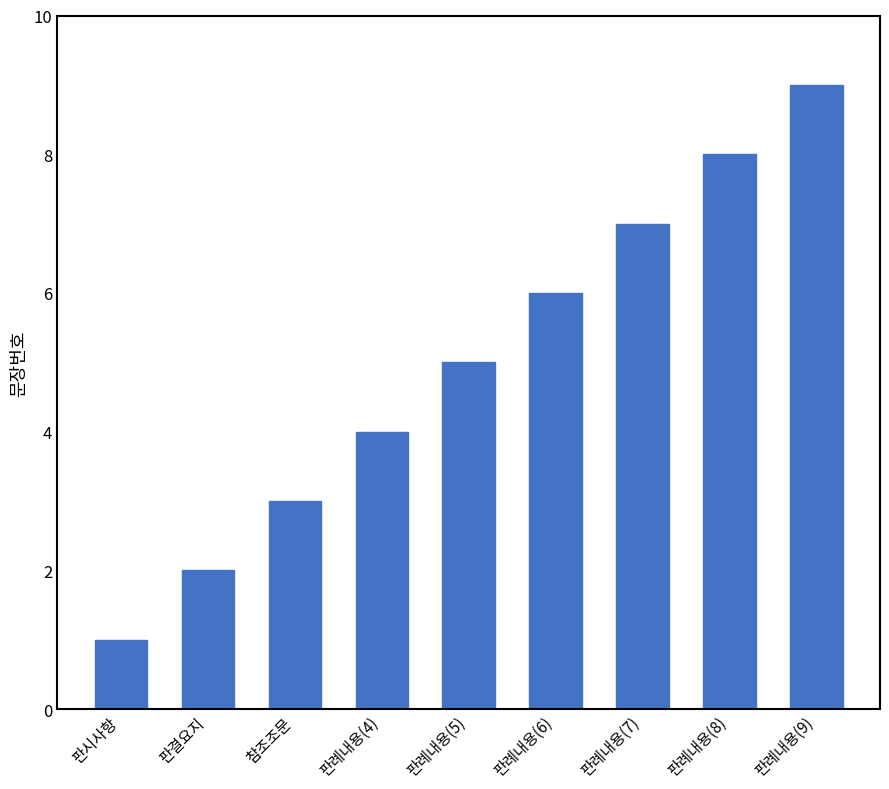

How many bars are there in total?

9